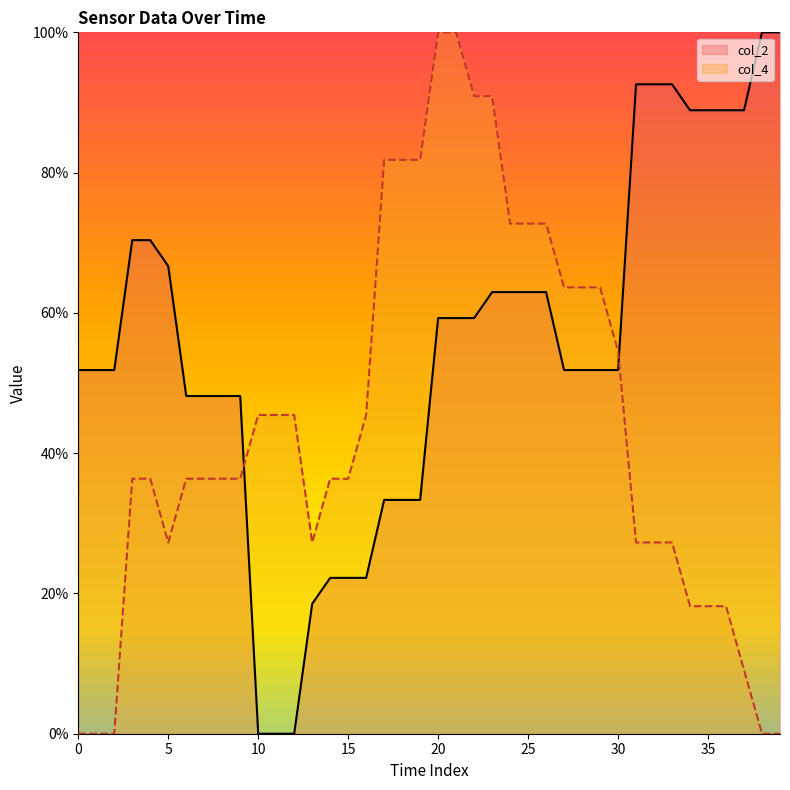

How many interior local valleys does the col_4 series have?

2